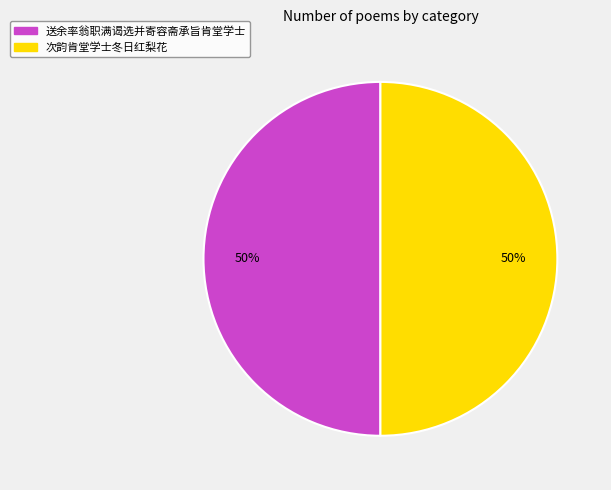

True or false: 送余率翁职满谒选并寄容斋承旨肯堂学士 accounts for 50% of the total.

True